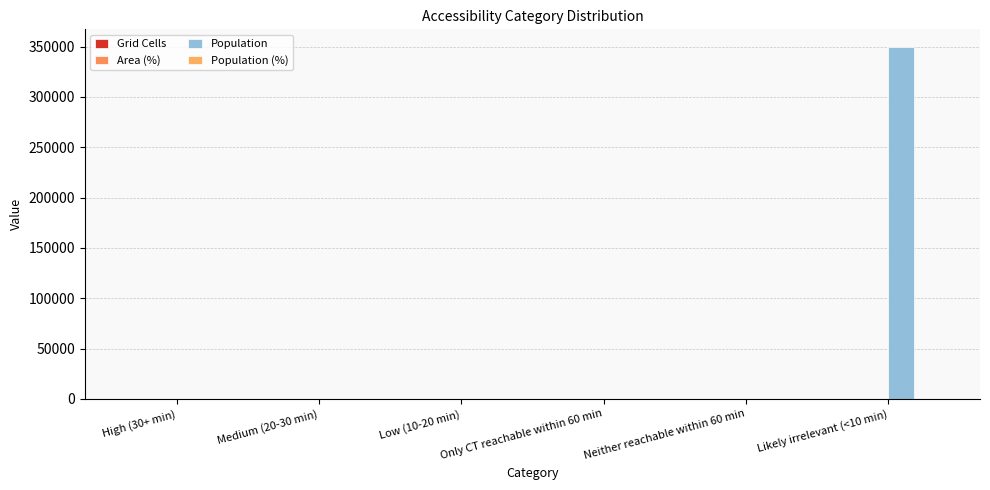

At how many categories does at least one series exceed 125322?

1